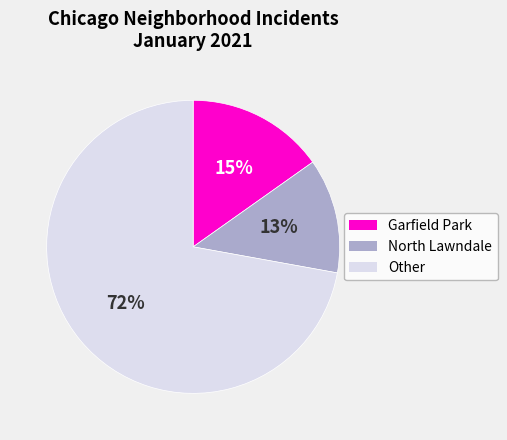

Rank the categories by value from lowest to highest.

North Lawndale, Garfield Park, Other